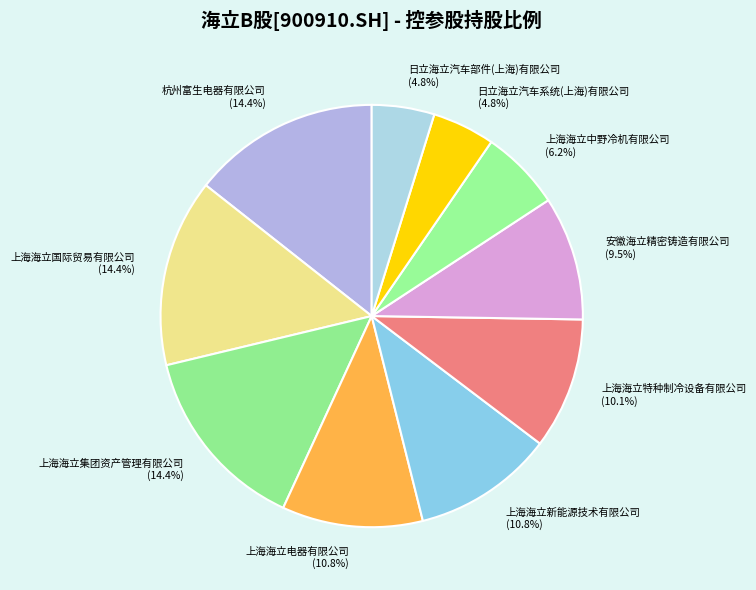

Does 上海海立国际贸易有限公司 account for over 50% of the chart?

No